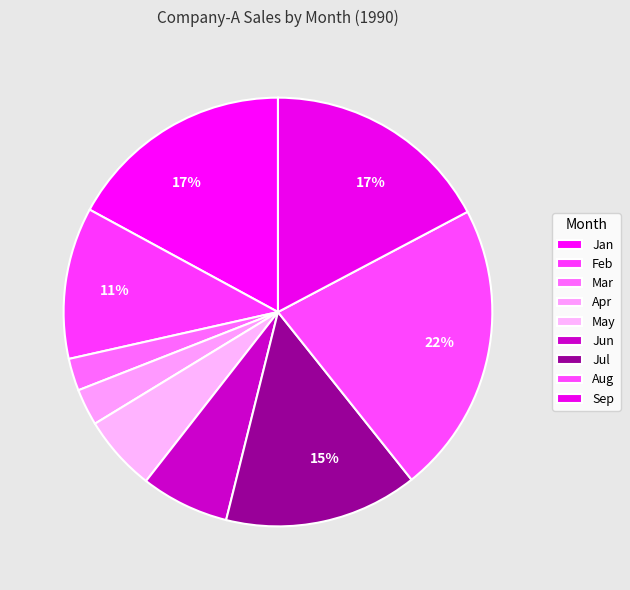

How many segments does this pie chart have?

9